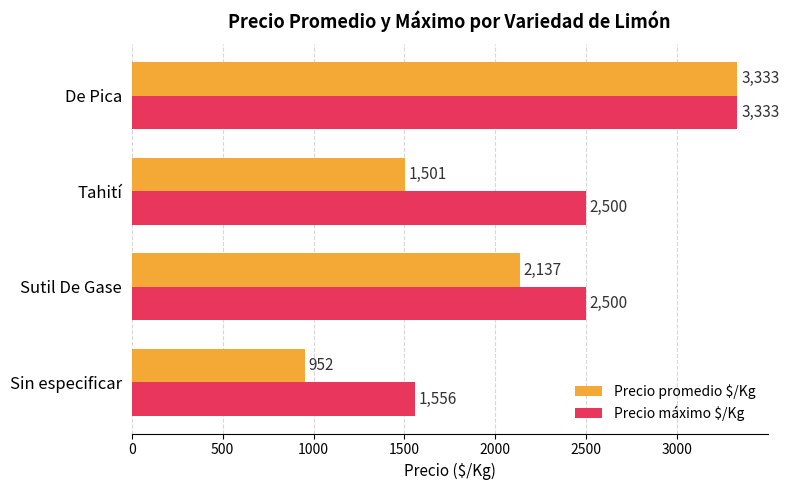

Which label corresponds to the largest value in the chart?

De Pica